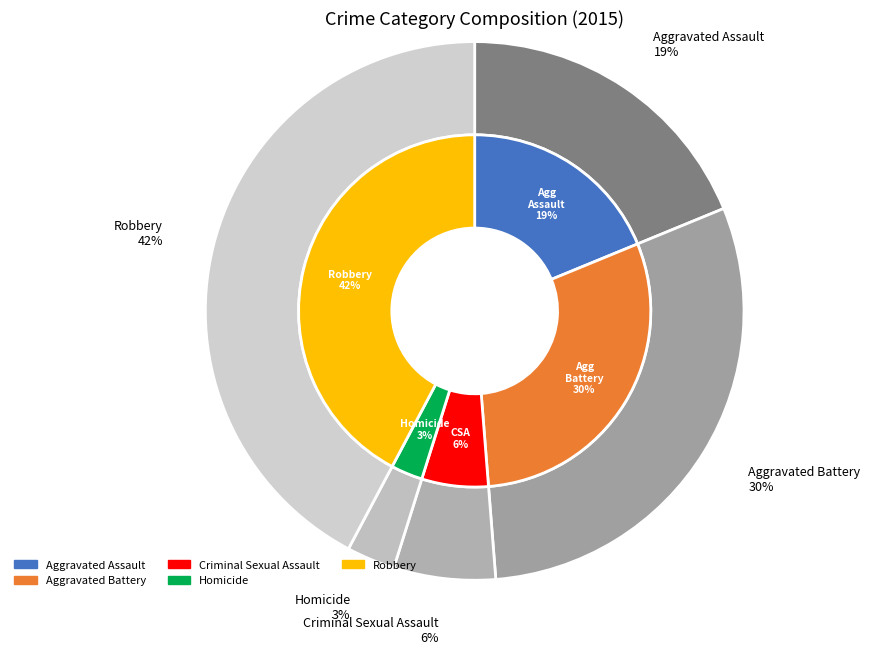

Count the number of slices in the pie.

5